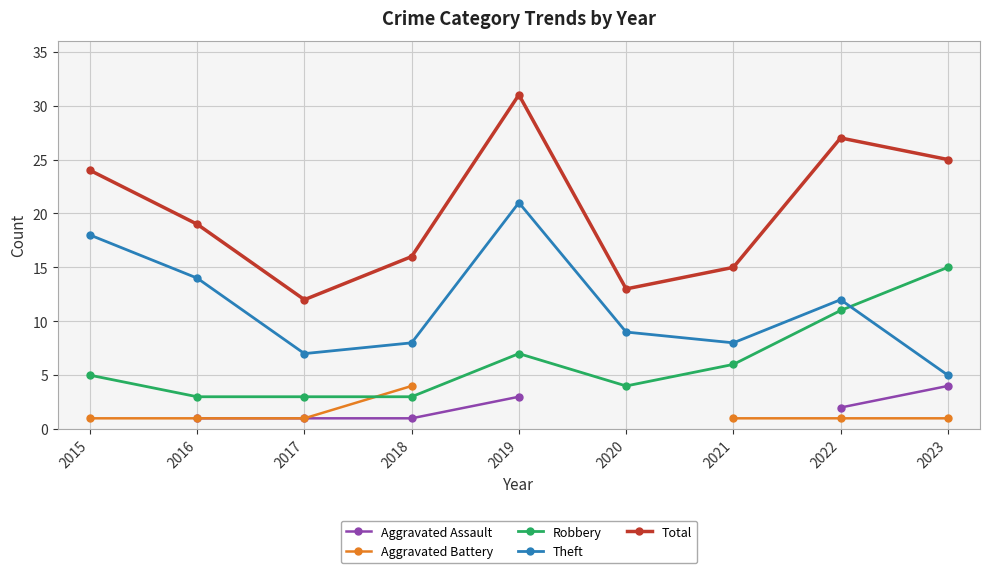

Does the chart have visible grid lines?

Yes